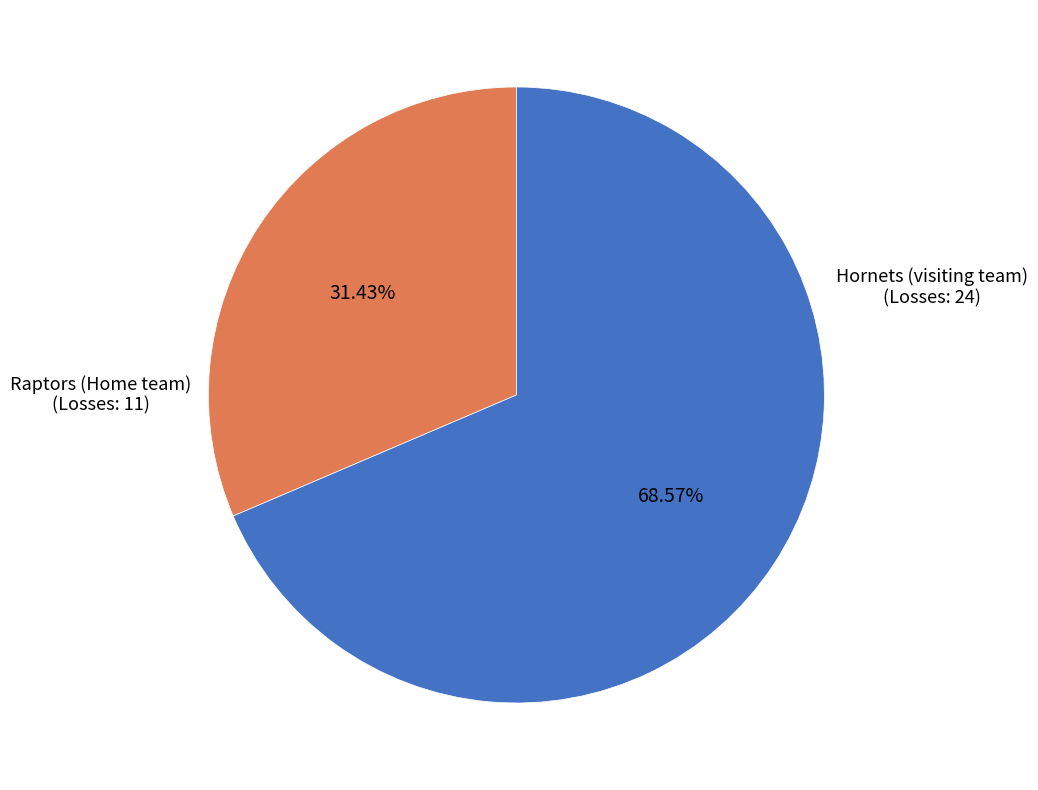

Is there any slice that represents more than half of the pie?

Yes